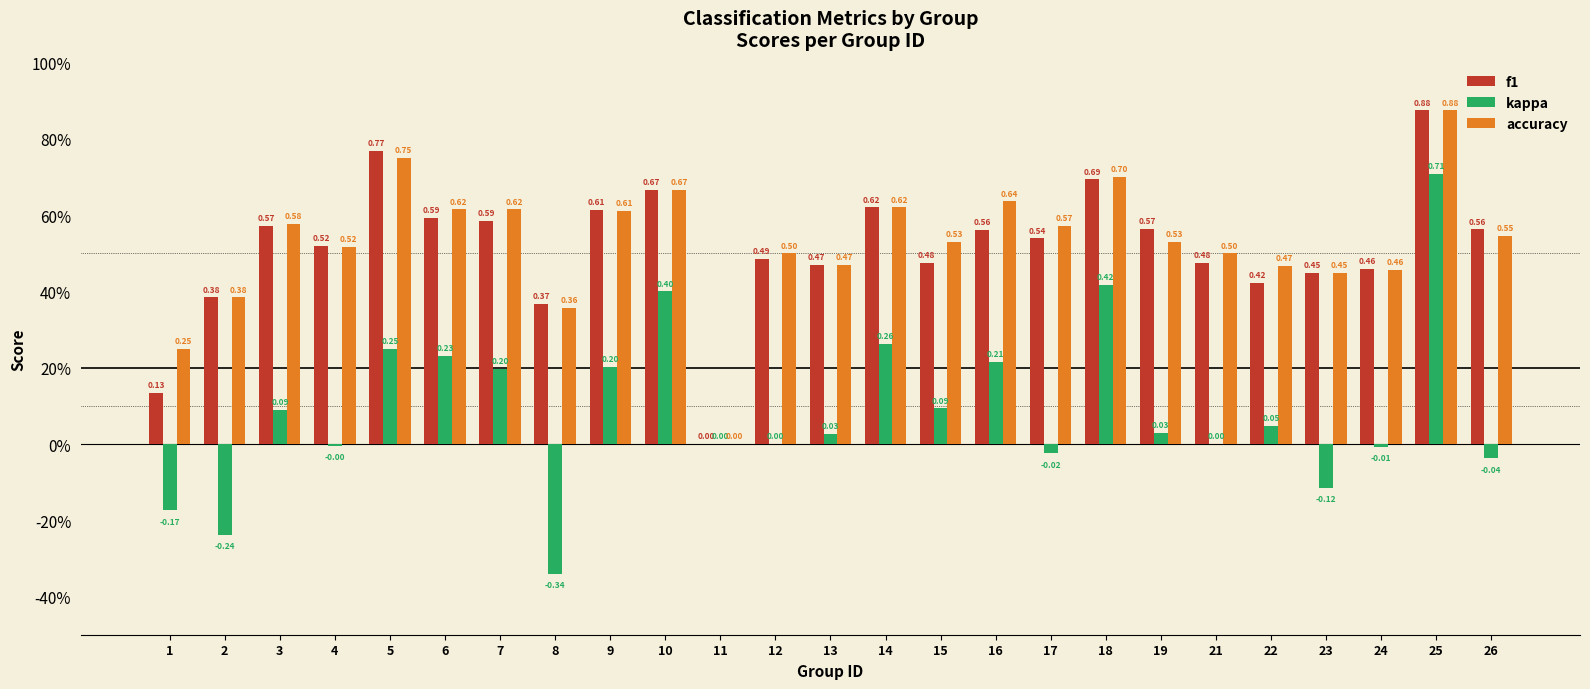

What is the difference between the maximum and minimum values in the f1 series?

0.9